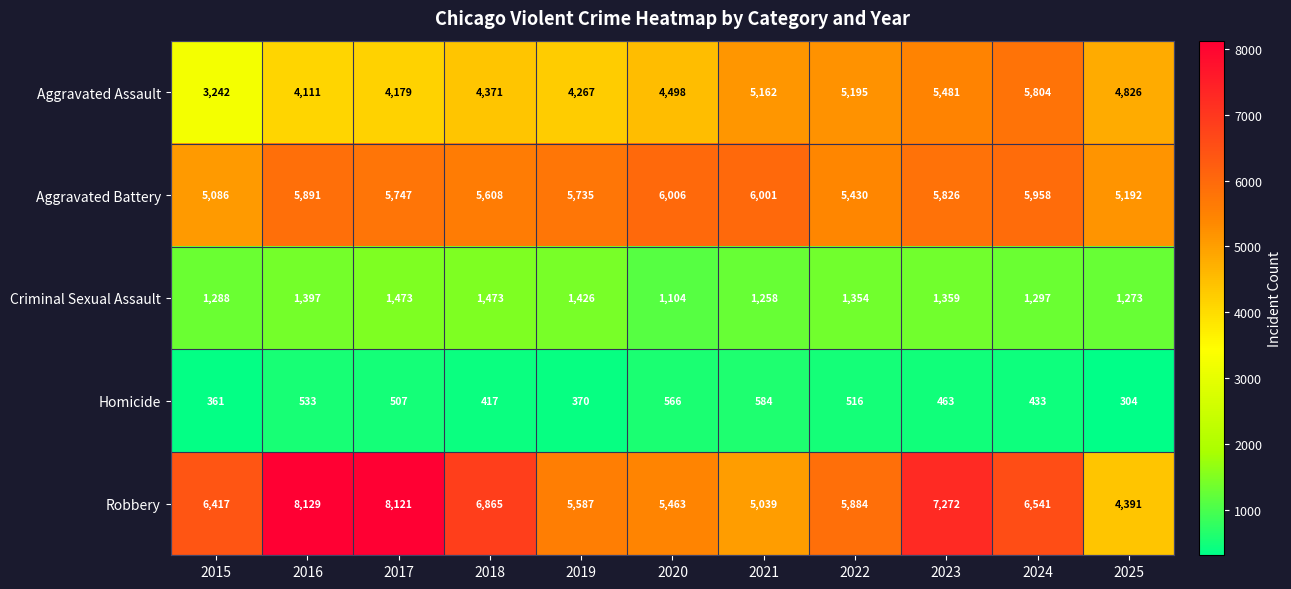

True or false: Aggravated Assault has a value of 5481 at 2023.

True